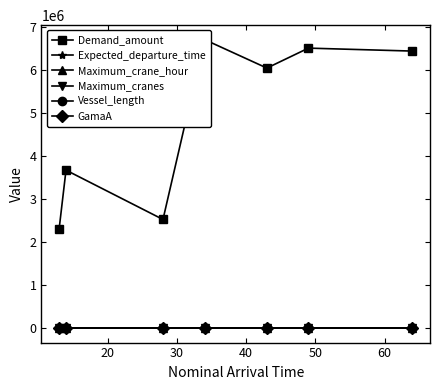

At 30, list the series in order from largest to smallest.

Demand_amount, Expected_departure_time, Maximum_crane_hour, Maximum_cranes, Vessel_length, GamaA